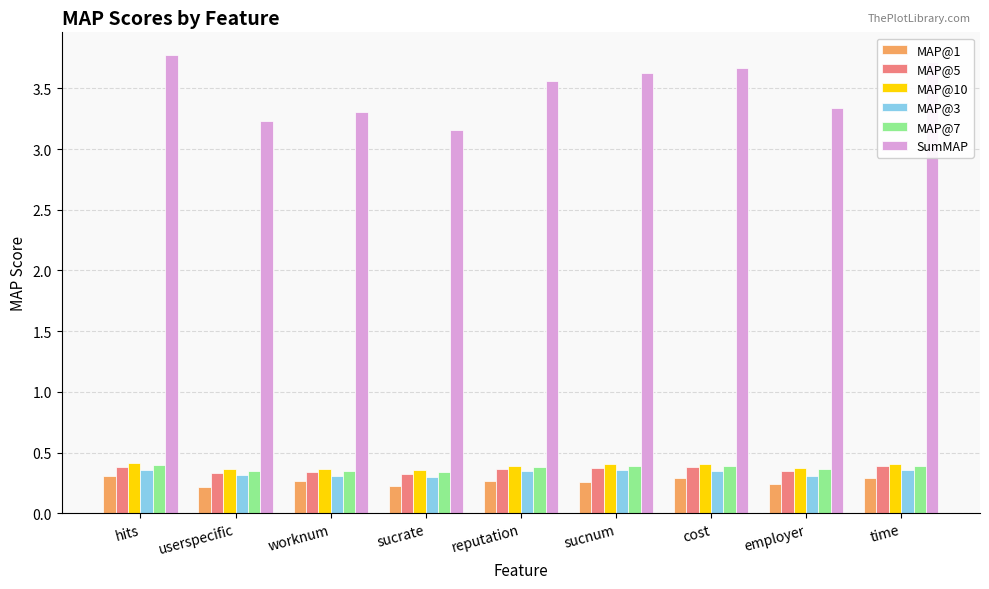

Which series has the largest range (max minus min)?

SumMAP